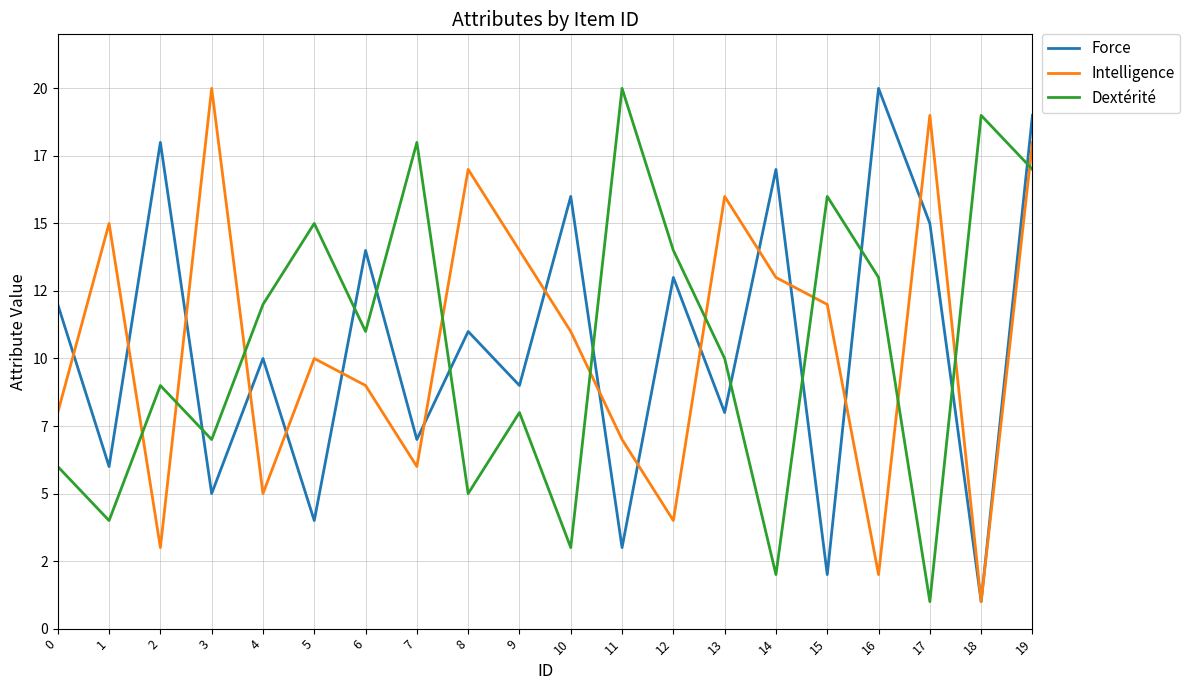

Reading left to right, what are all the values shown in this chart?

Force: 12	6	18	5	10	4	14	7	11	9	16	3	13	8	17	2	20	15	1	19
Intelligence: 8	15	3	20	5	10	9	6	17	14	11	7	4	16	13	12	2	19	1	18
Dextérité: 6	4	9	7	12	15	11	18	5	8	3	20	14	10	2	16	13	1	19	17